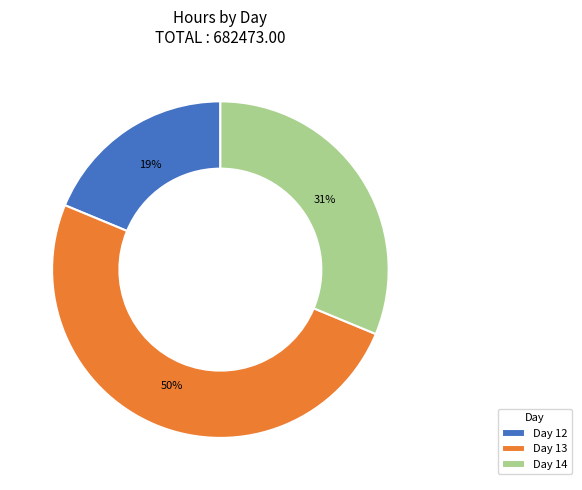

Do Day 14 and Day 13 together represent more than half of the pie?

Yes